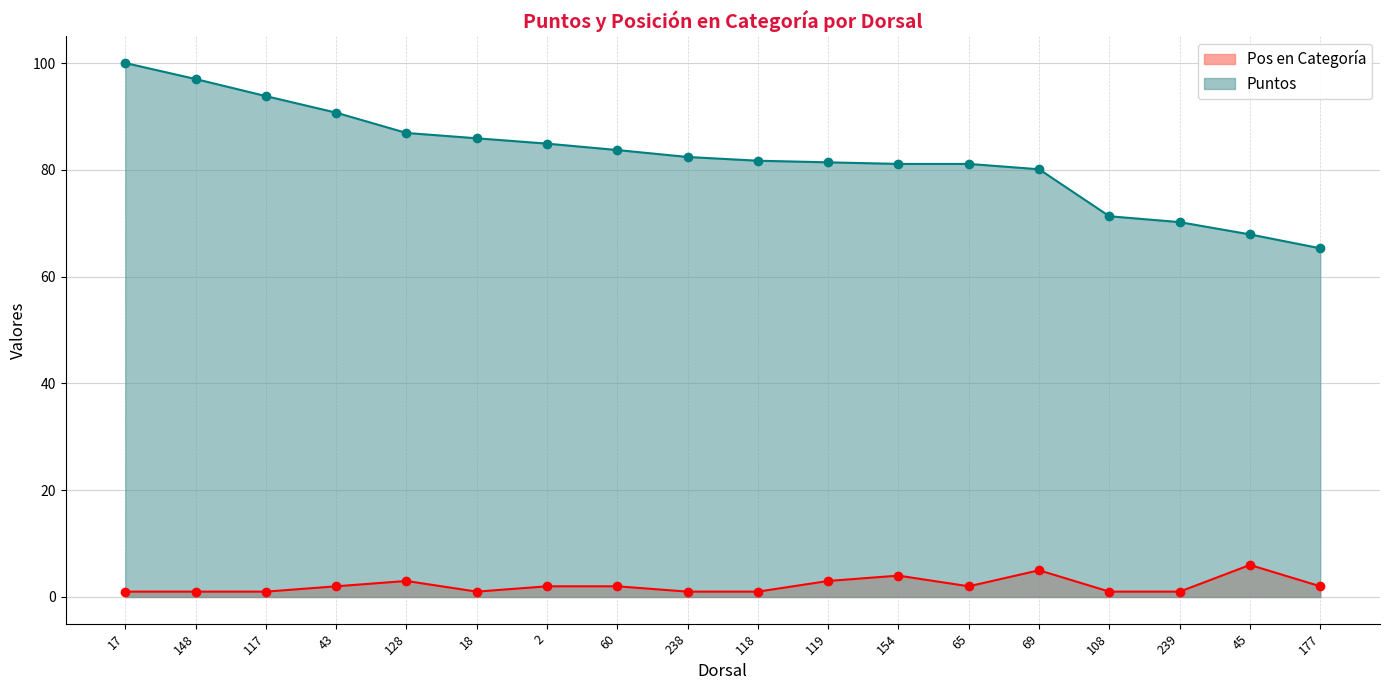

What is the average value of the Puntos series?

82.5